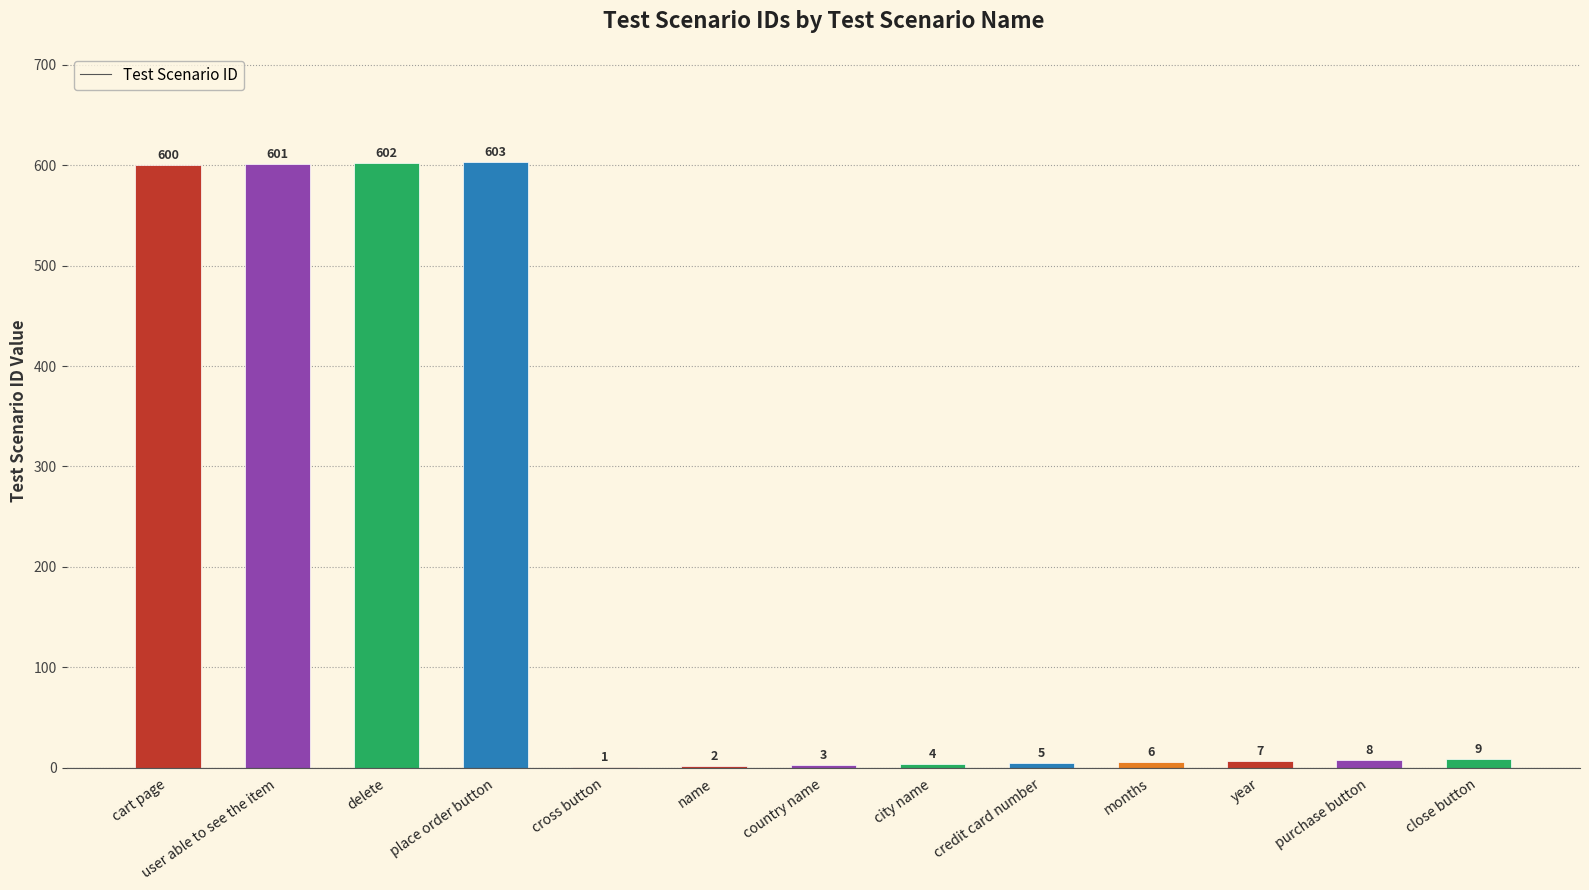

Reading right to left, extract all data points from this chart.

close button=9	purchase button=8	year=7	months=6	credit card number=5	city name=4	country name=3	name=2	cross button=1	place order button=603	delete=602	user able to see the item=601	cart page=600